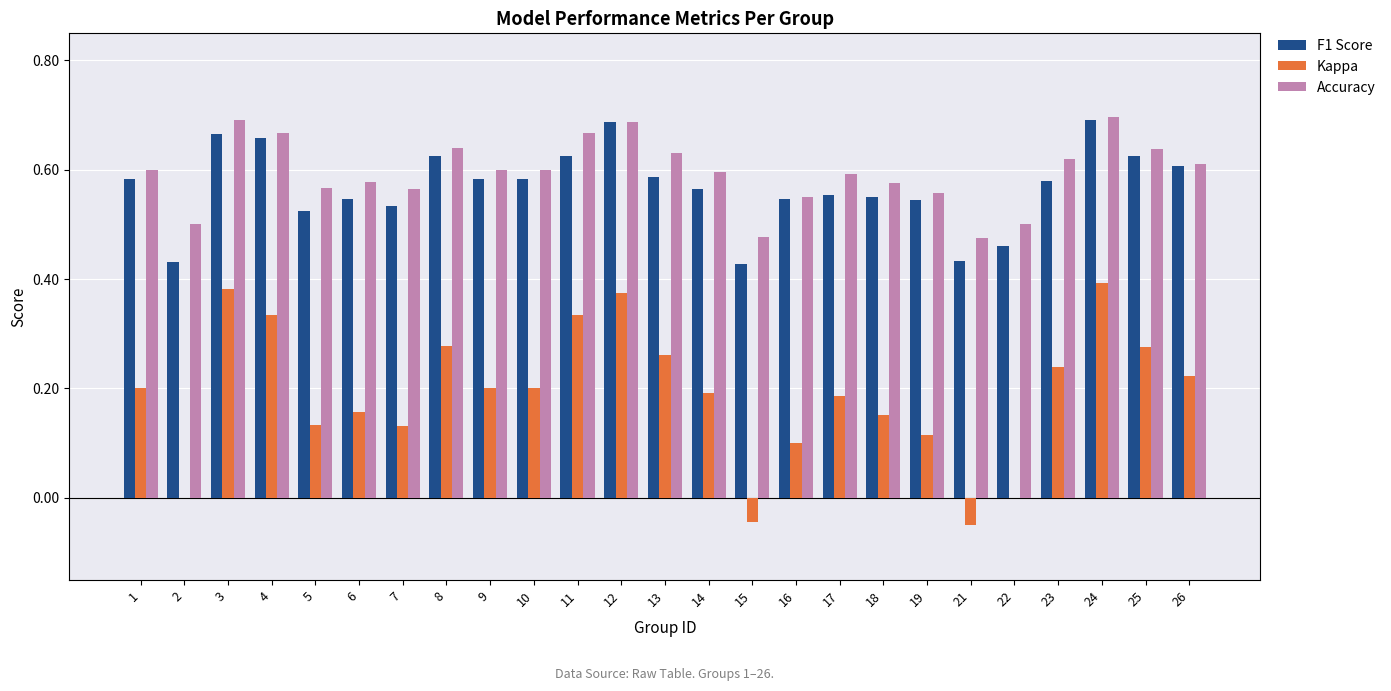

What is the sum of the Accuracy values at 23 and 25?

1.3